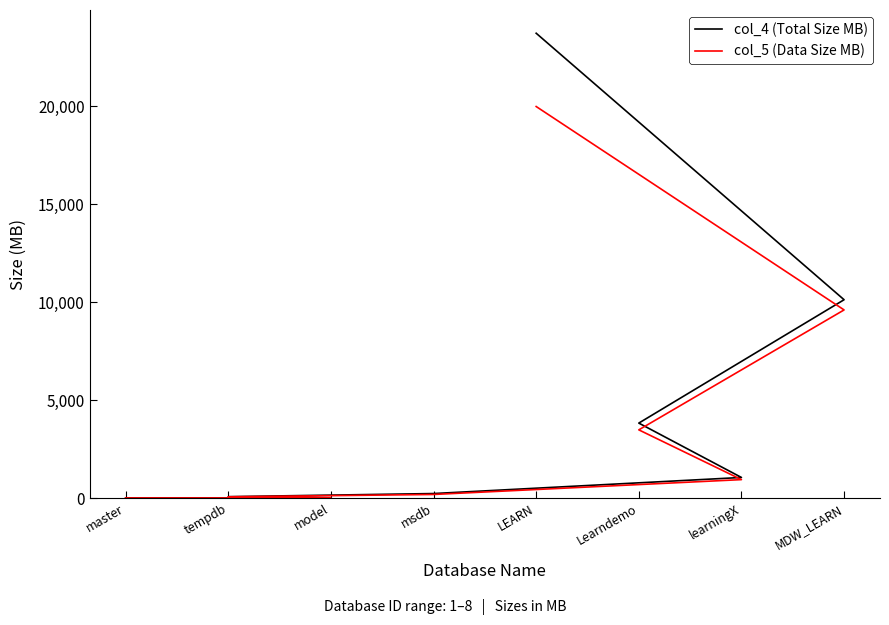

At which category is the sum across all series the highest?

LEARN